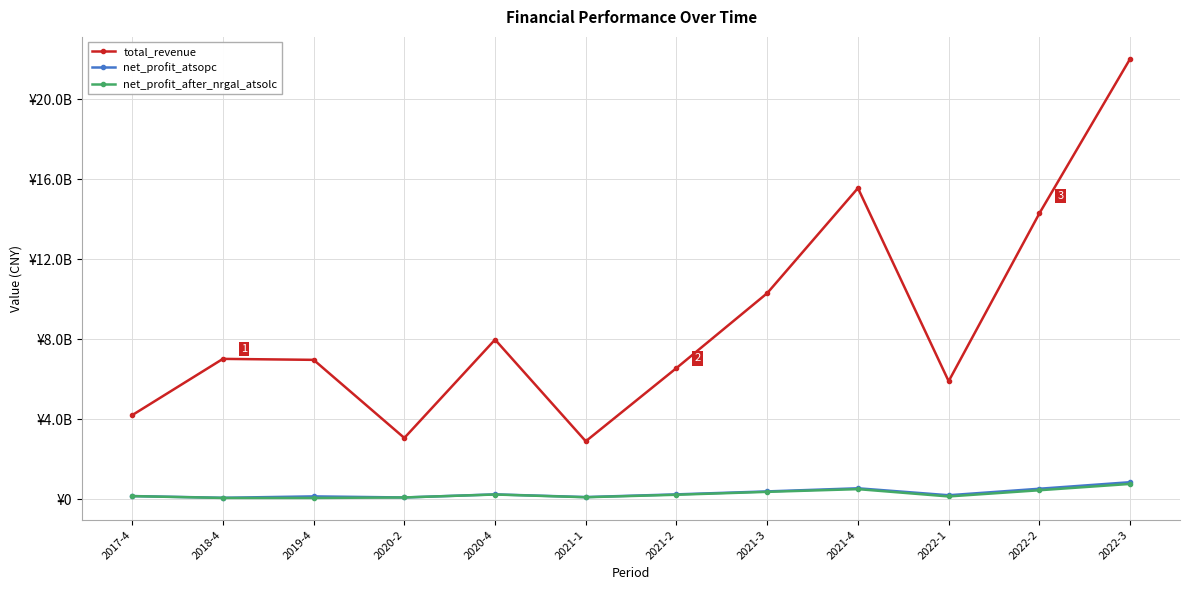

Is this an area chart (filled region under the line)?

No